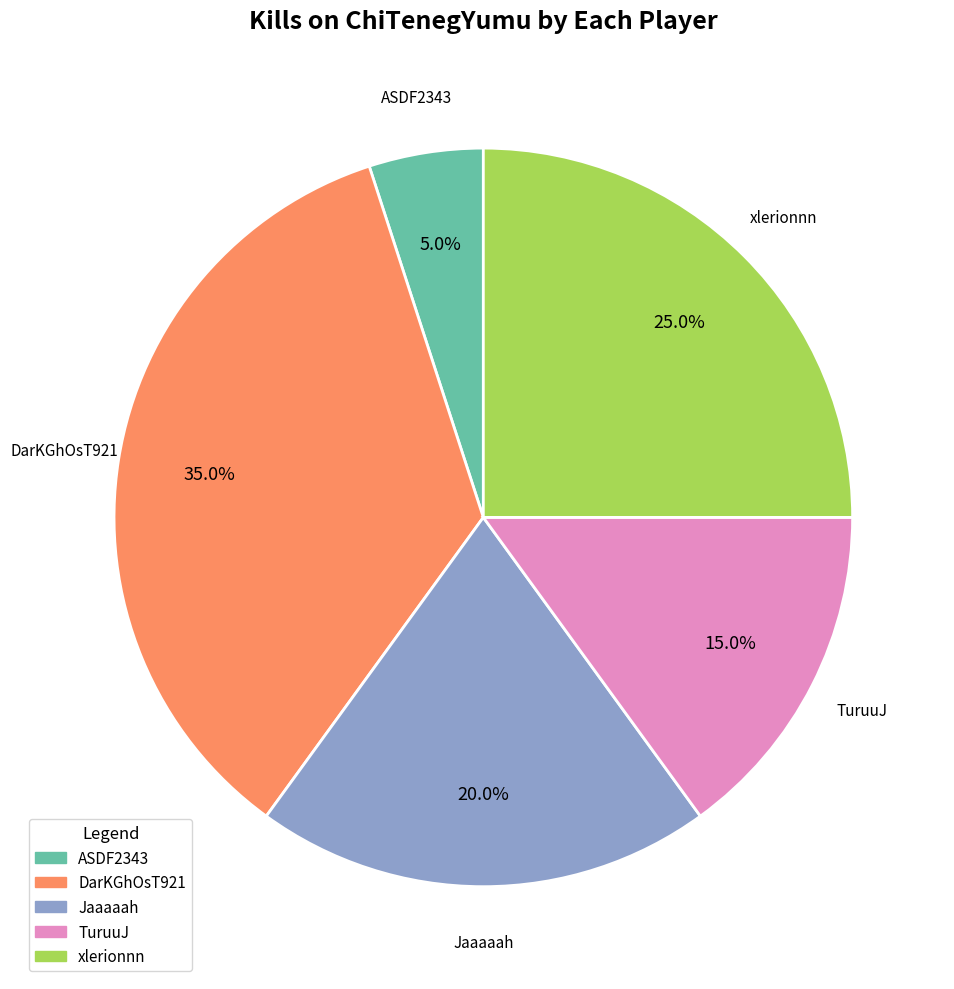

Does any single category account for the majority?

No